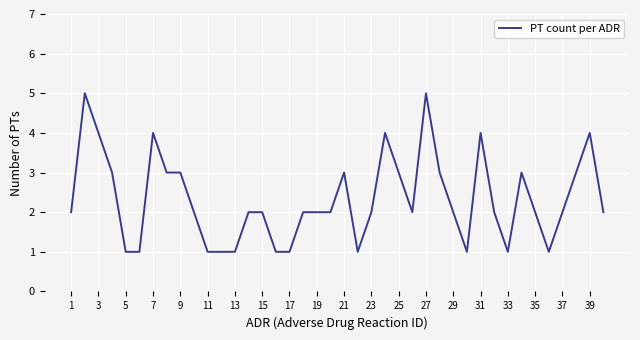

What is the difference between the maximum and minimum values?

4